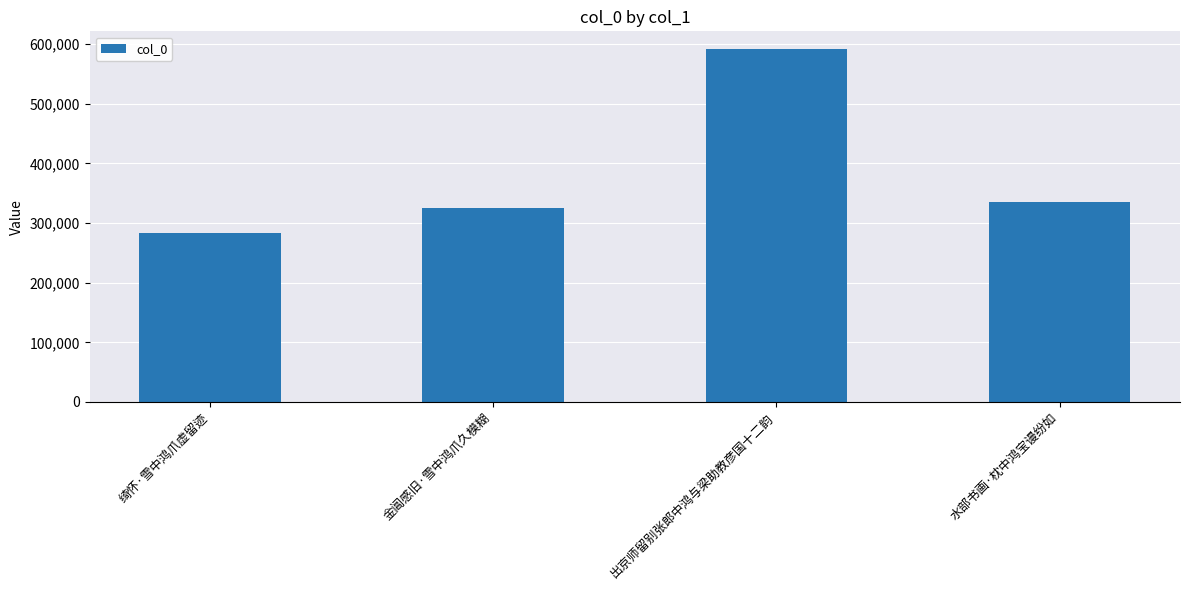

True or false: the data shows 386669 at 出京师留别张郎中鸿与梁助教彦国十二韵.

False